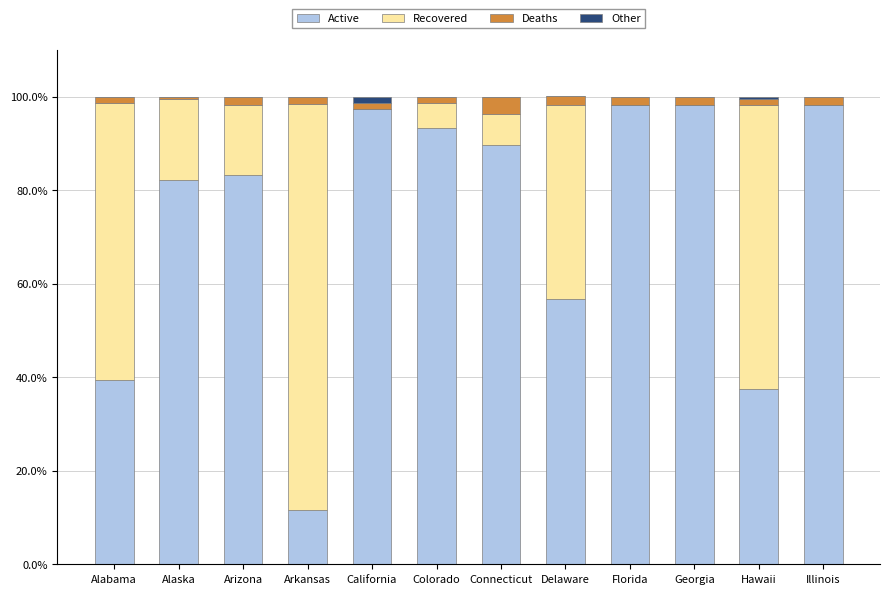

True or false: Active has a value of 97.3 at California.

True